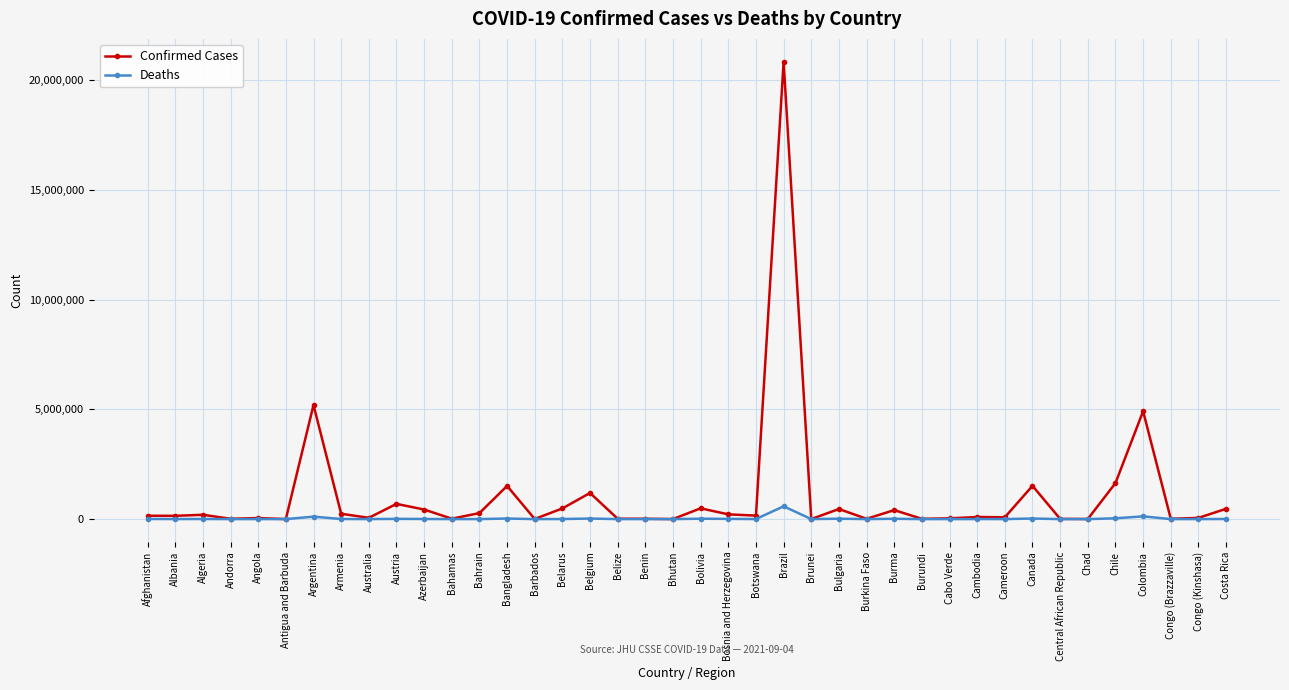

What position from the right is Argentina?

34